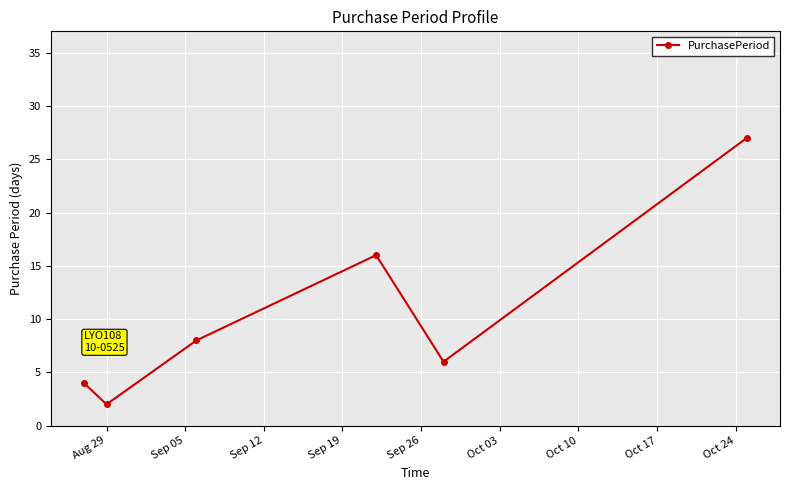

True or false: the data has more than 1 interior local peaks.

False